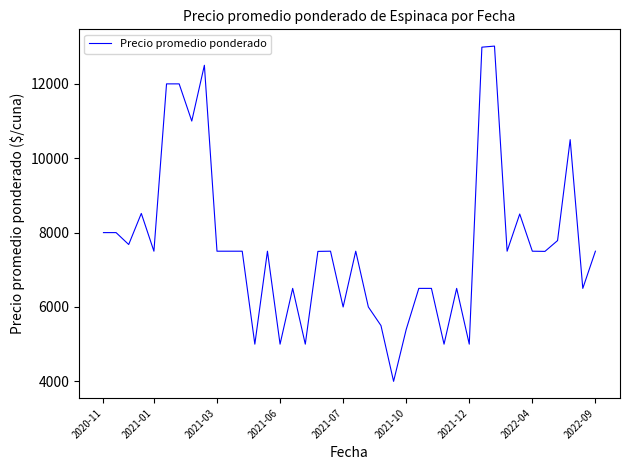

What is the minimum value shown in the chart?

4000